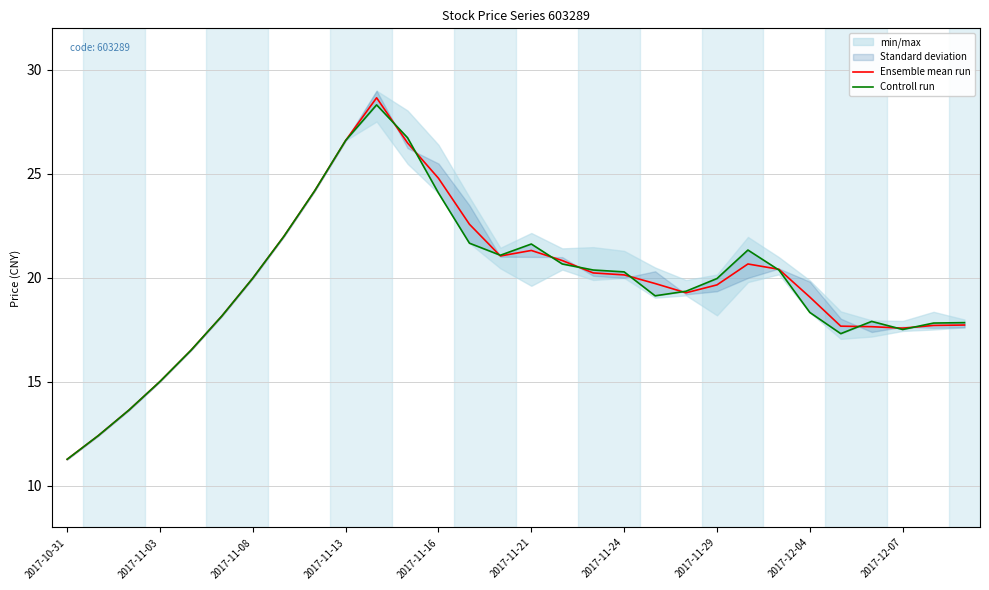

What is the highest value of the Ensemble mean run series?

28.7